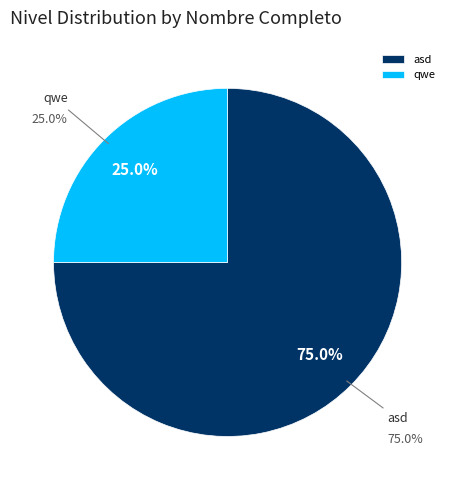

What is the majority slice?

asd